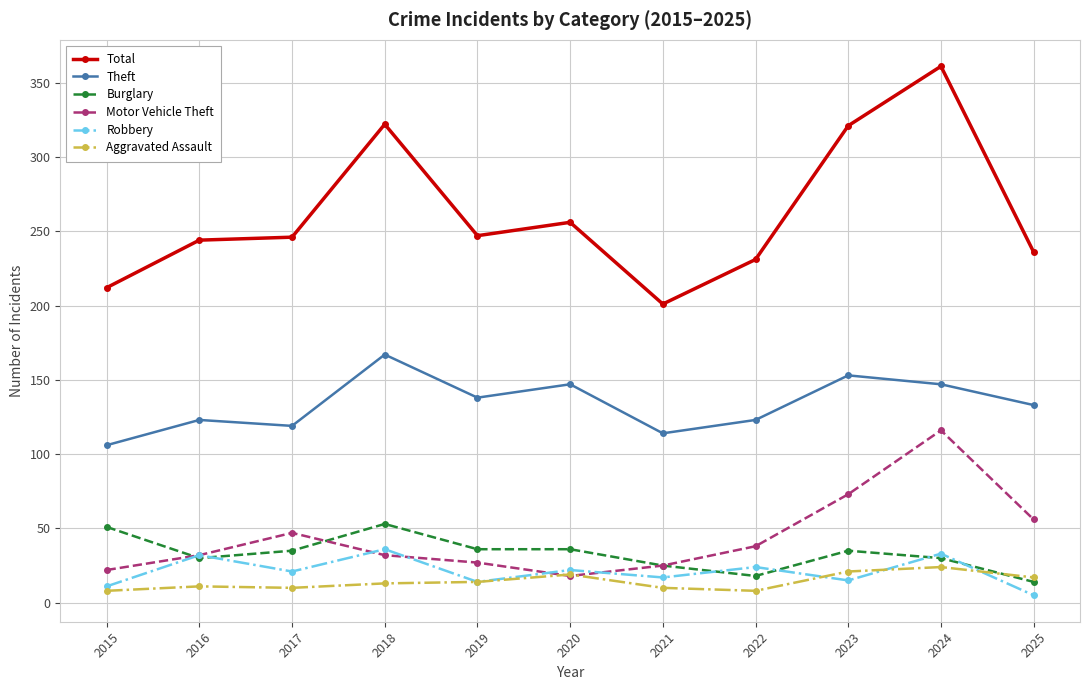

What is the difference between the second highest and minimum values in the Robbery series?

28